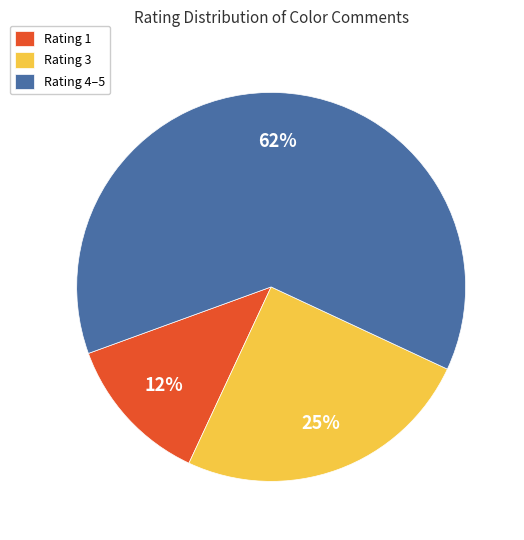

Rank the categories by value from highest to lowest.

Rating 4–5, Rating 3, Rating 1